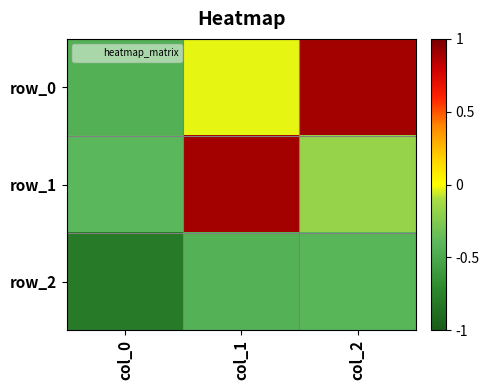

What is the difference between the maximum and minimum values in the row_2 series?

0.4